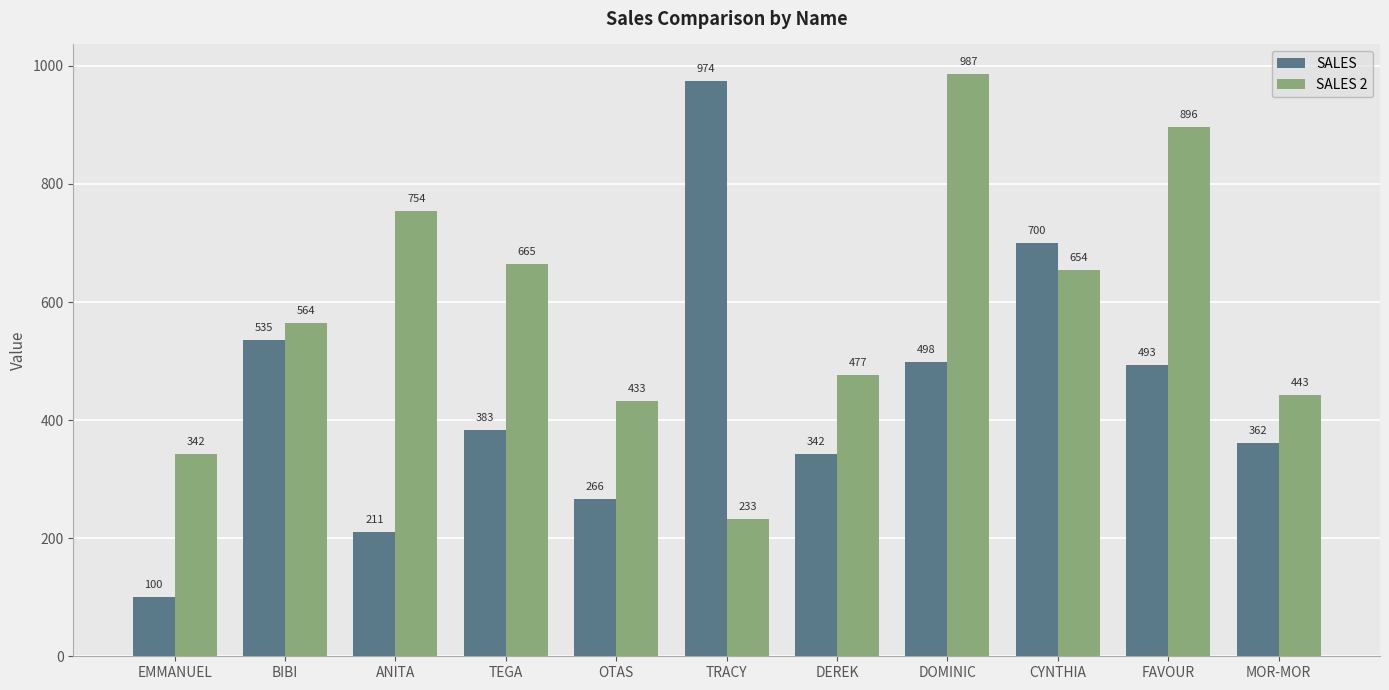

What is the difference between the maximum and minimum values in the SALES 2 series?

754